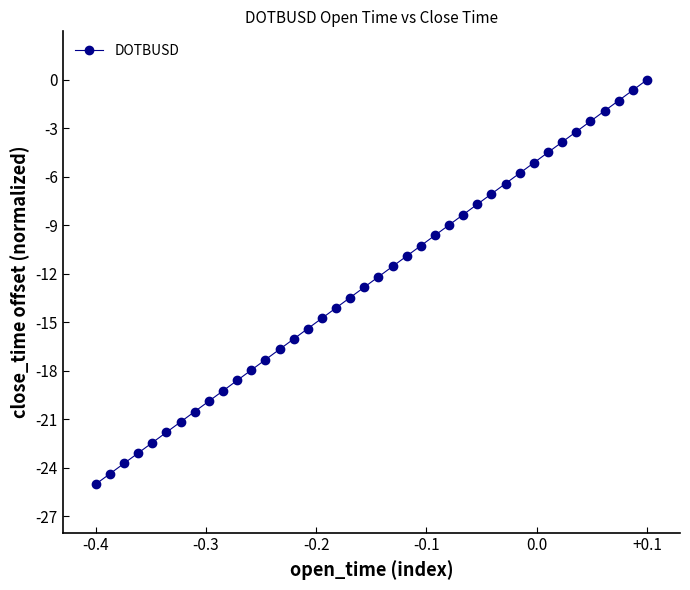

True or false: there are more than 0 points higher than both neighbors.

False